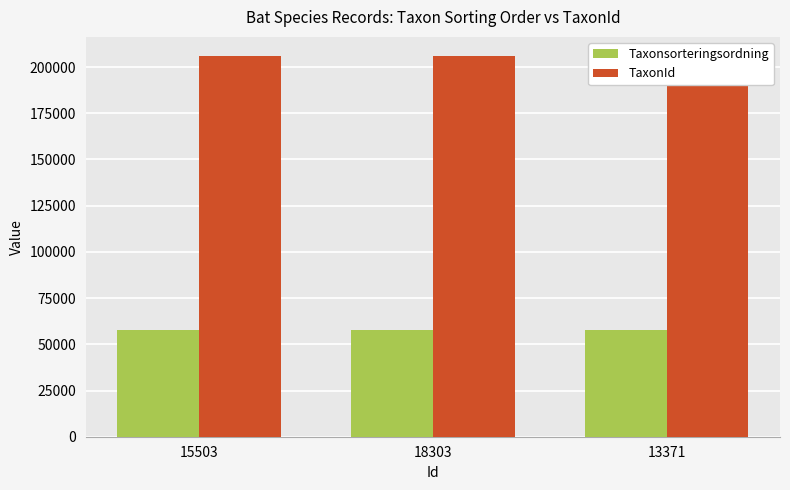

What are all the series names shown in the legend?

Taxonsorteringsordning, TaxonId